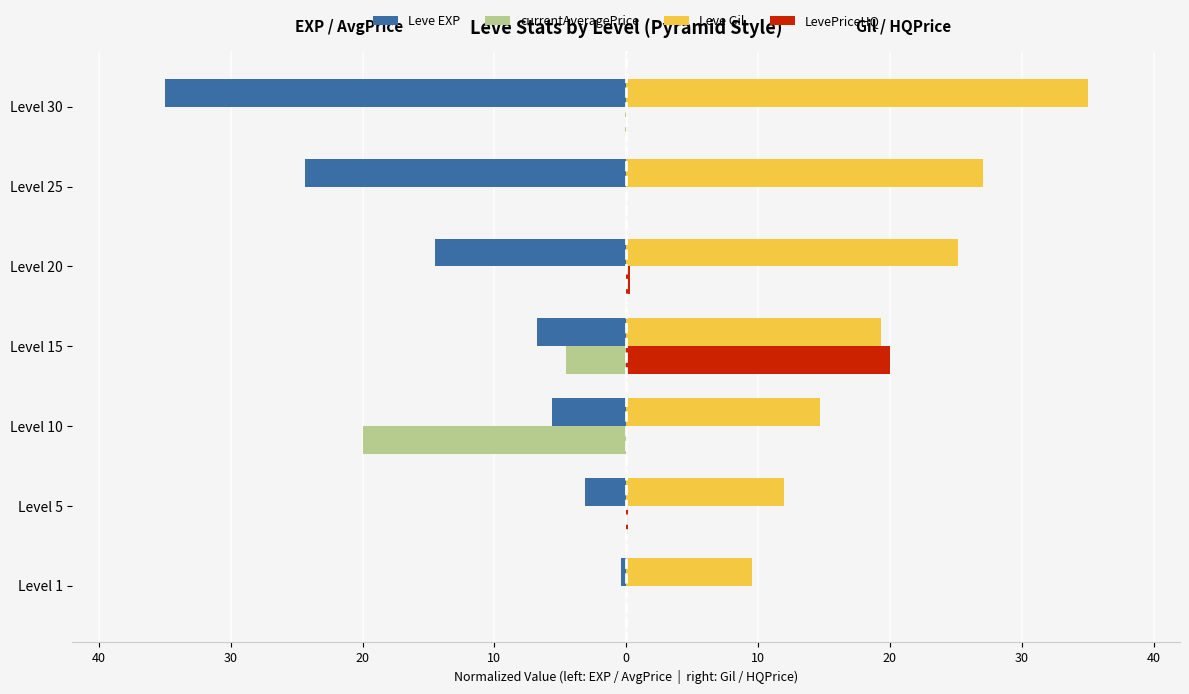

What are all the series names shown in the legend?

Leve EXP, currentAveragePrice, Leve Gil, LevePriceHQ